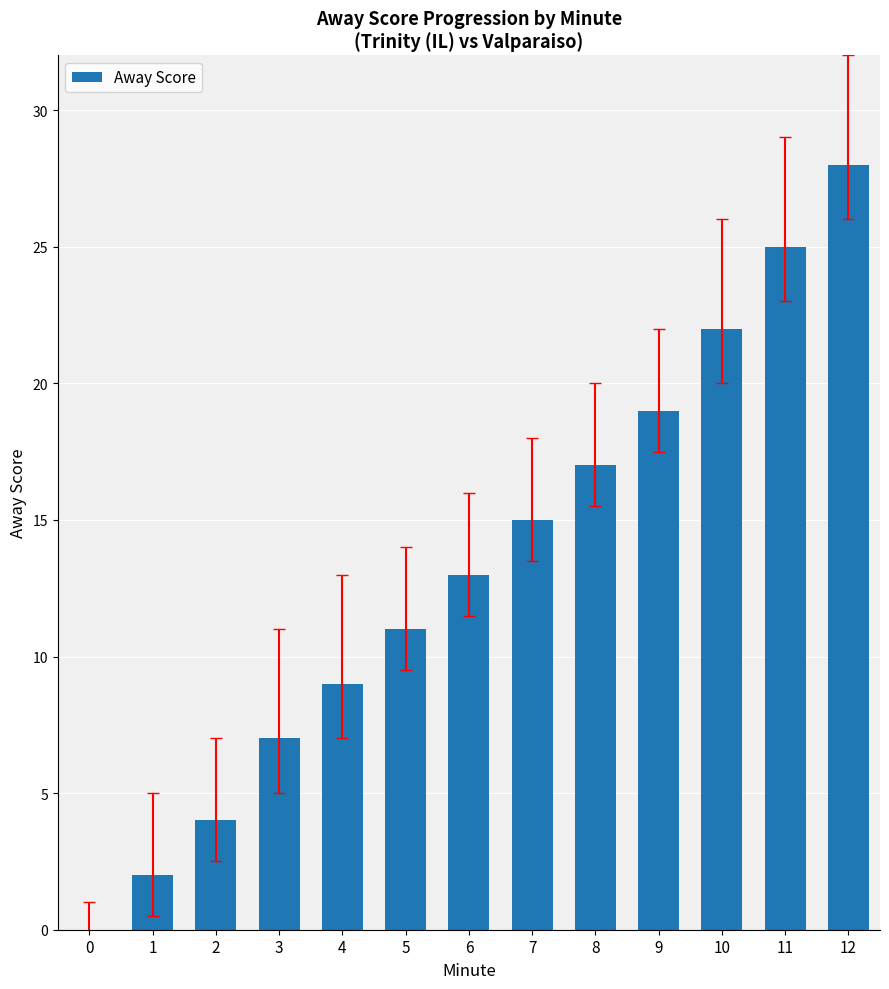

What is the greatest value displayed?

28